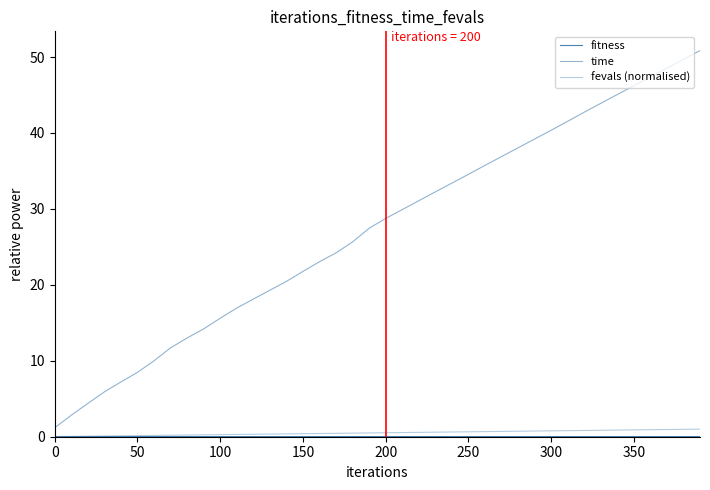

How many lines are shown in the chart?

3